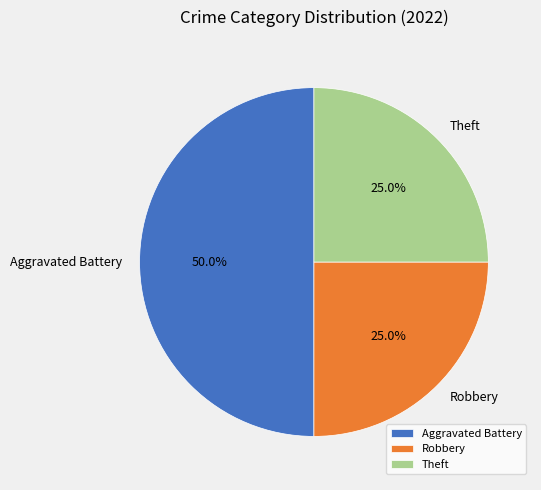

Which category has the biggest portion of the pie?

Aggravated Battery